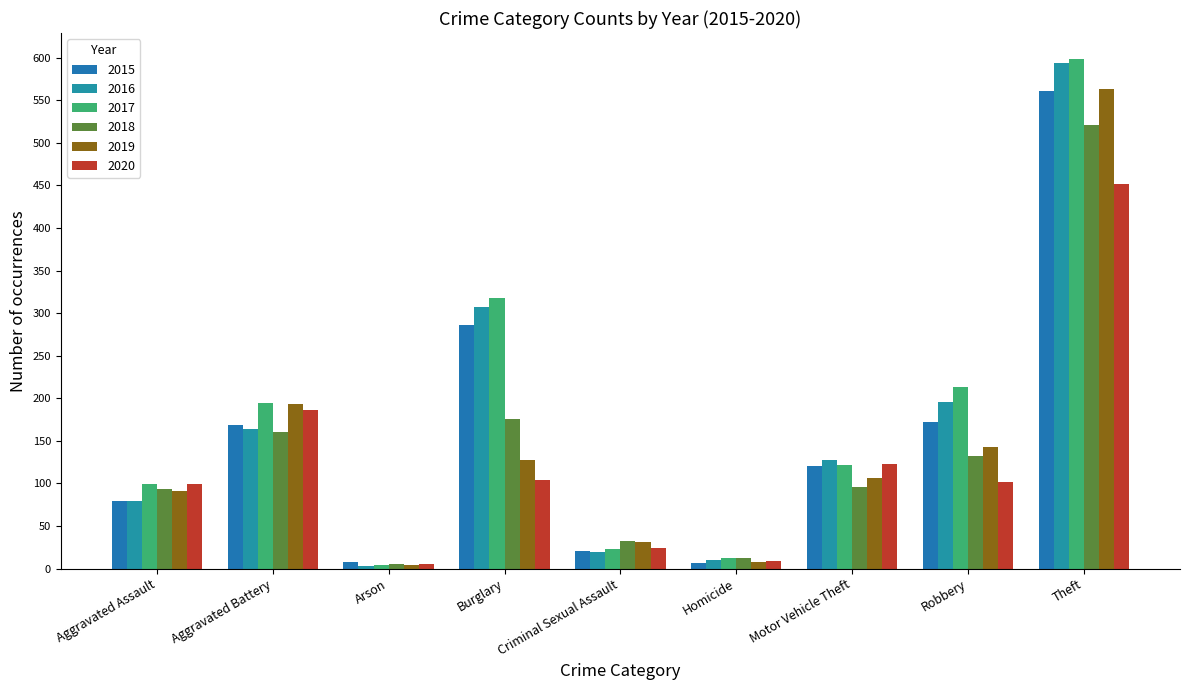

How many bars are there in each group?

6